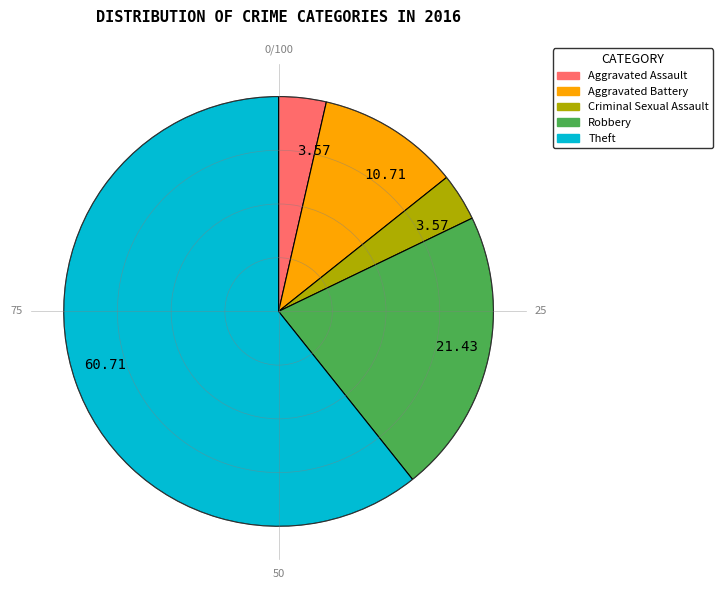

Does any single category account for the majority?

Yes